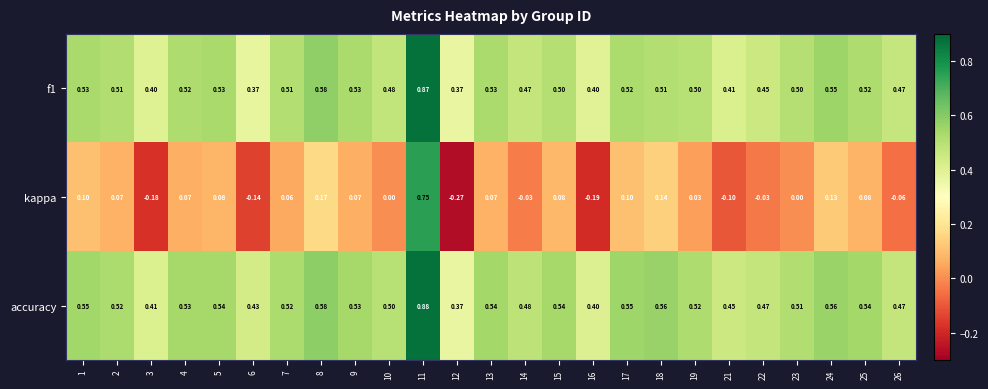

Which series has the largest total across all categories?

accuracy